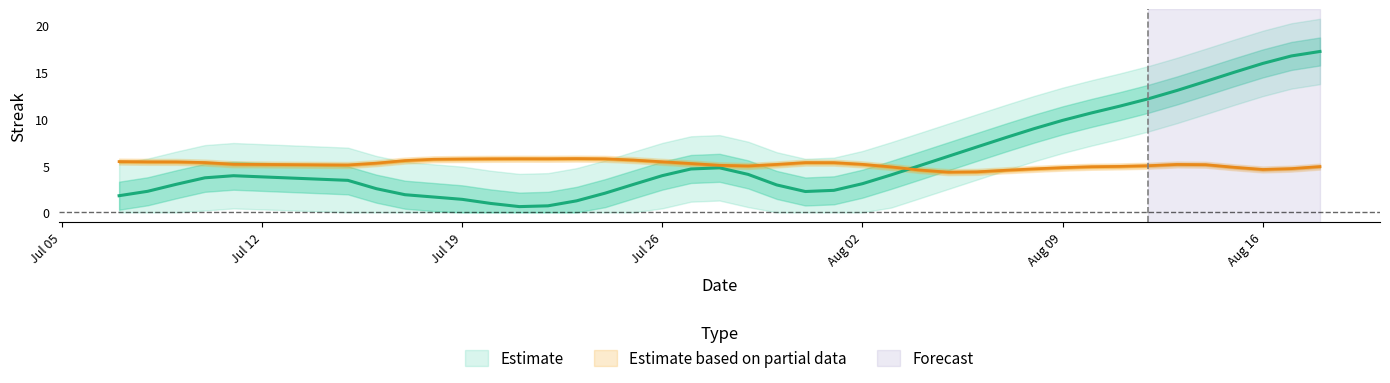

True or false: the data shows 3.1 at Aug 02.

True